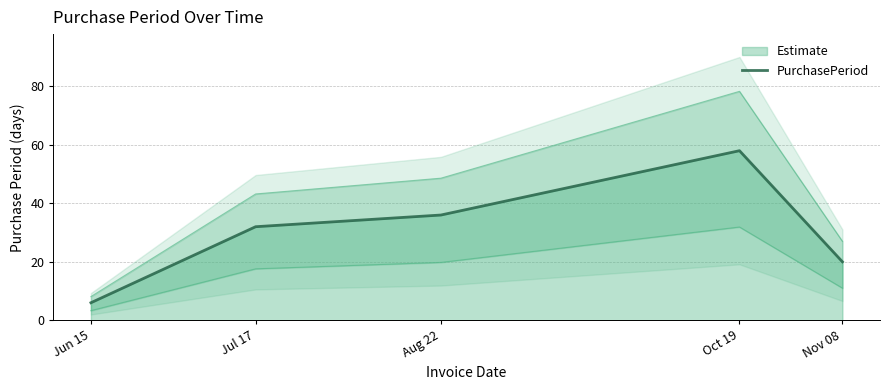

At which category does the chart reach its minimum across all series?

Jun 15